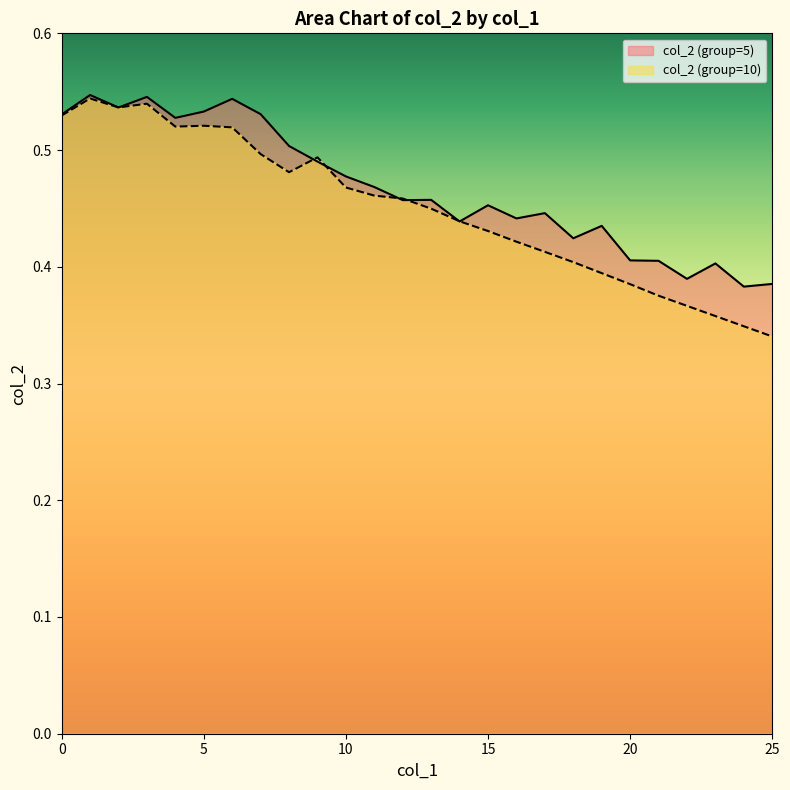

Where is the first local maximum for col_2 (group=10)?

1